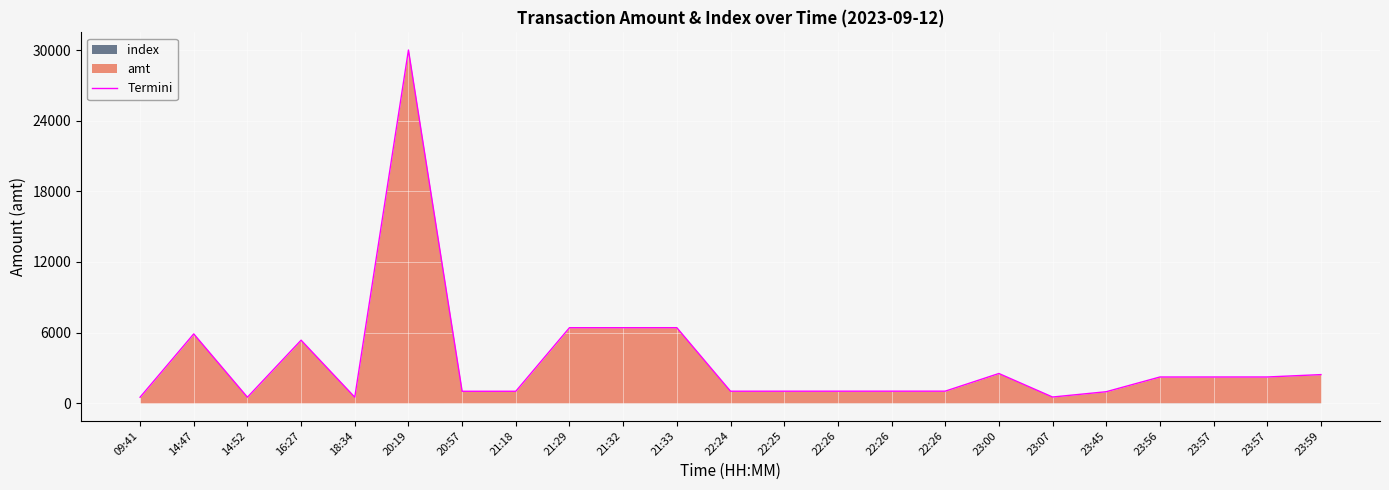

The chart shows a value of 1195.6 at 23:57. True or false?

False